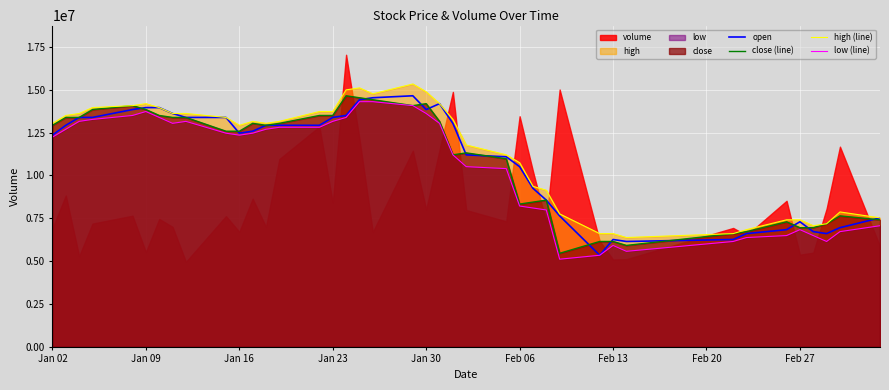

What is the maximum value for high (line)?

15334128.9